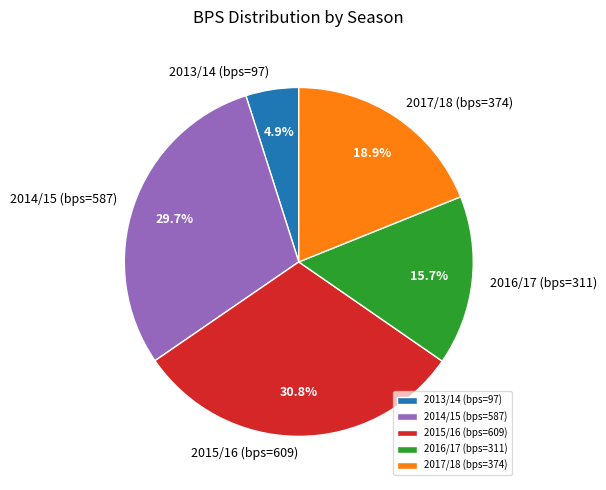

Rank the categories by value from highest to lowest.

2015/16 (bps=609), 2014/15 (bps=587), 2017/18 (bps=374), 2016/17 (bps=311), 2013/14 (bps=97)